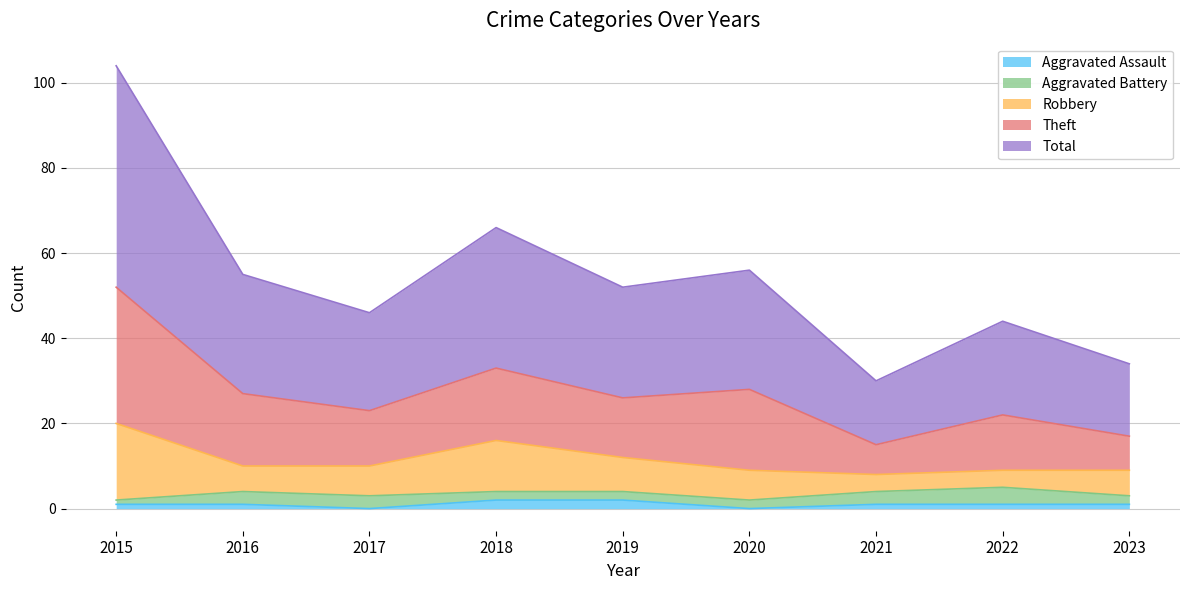

The Total series shows 26 at 2019. True or false?

True